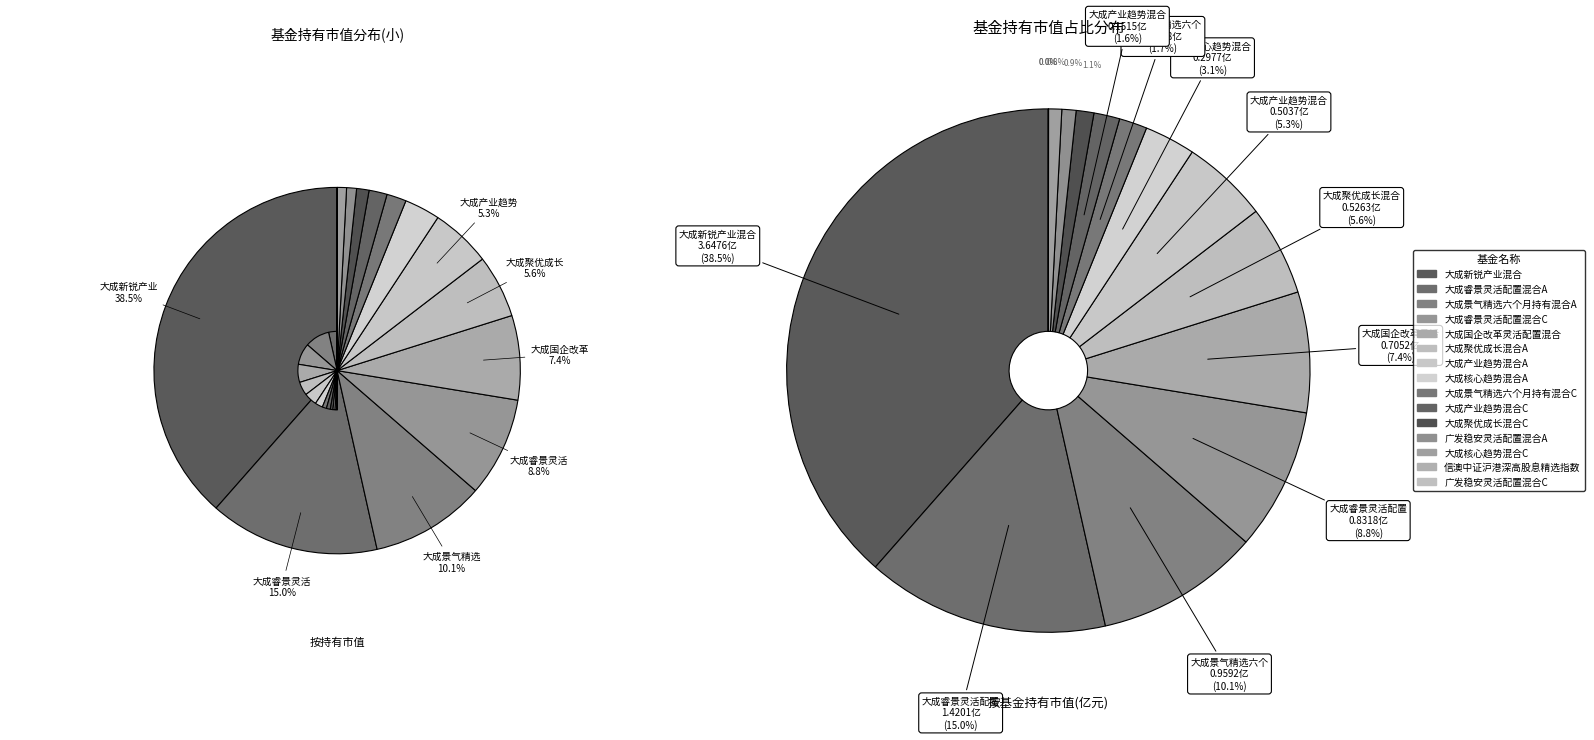

What is the change in value from 大成核心趋势混合A to 信澳中证沪港深高股息精选指数?

-0.3